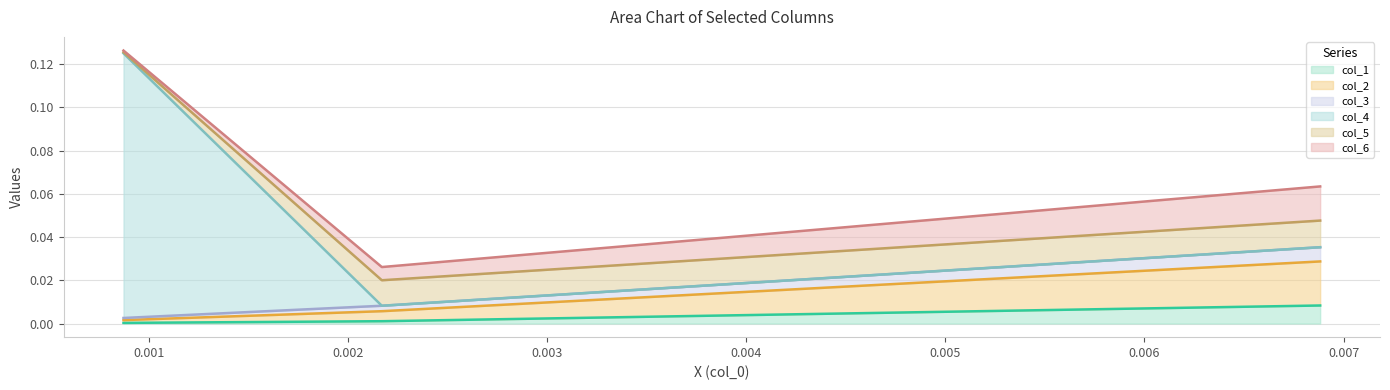

What are all the series names shown in the legend?

col_1, col_2, col_3, col_4, col_5, col_6